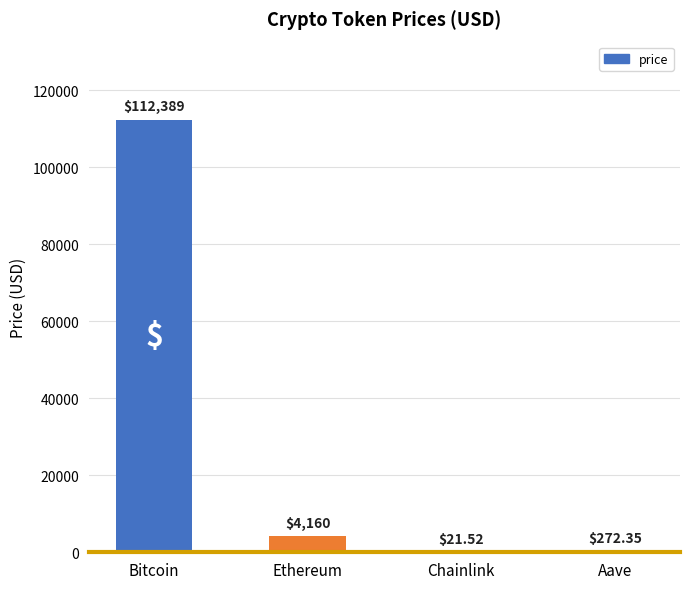

At which label is the value closest to 56205?

Ethereum